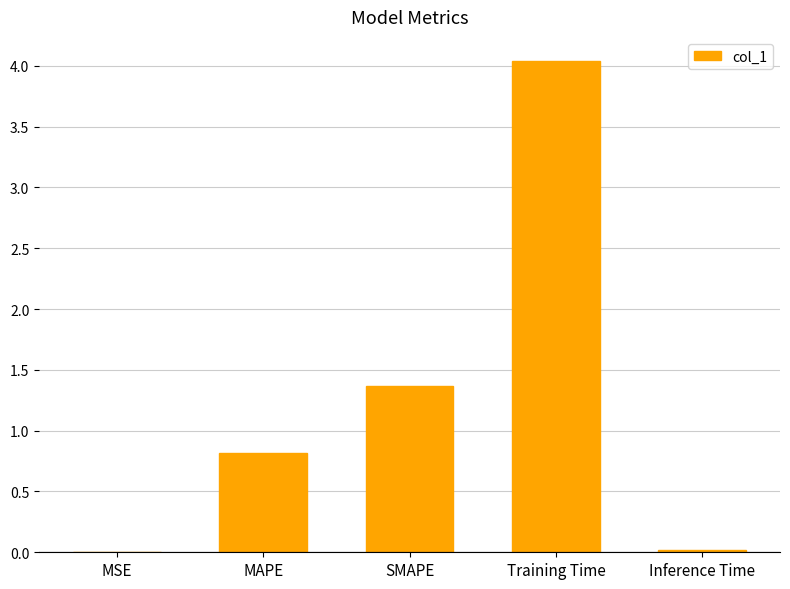

What is the sum of all values?

6.2